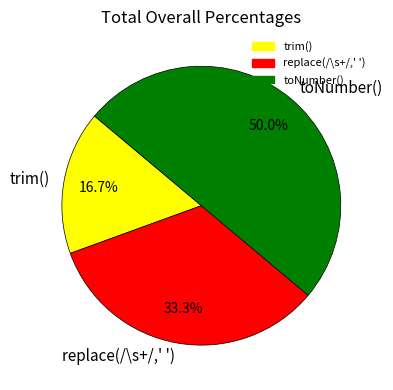

Which has a higher value, trim() or replace(/\s+/,' ')?

replace(/\s+/,' ')